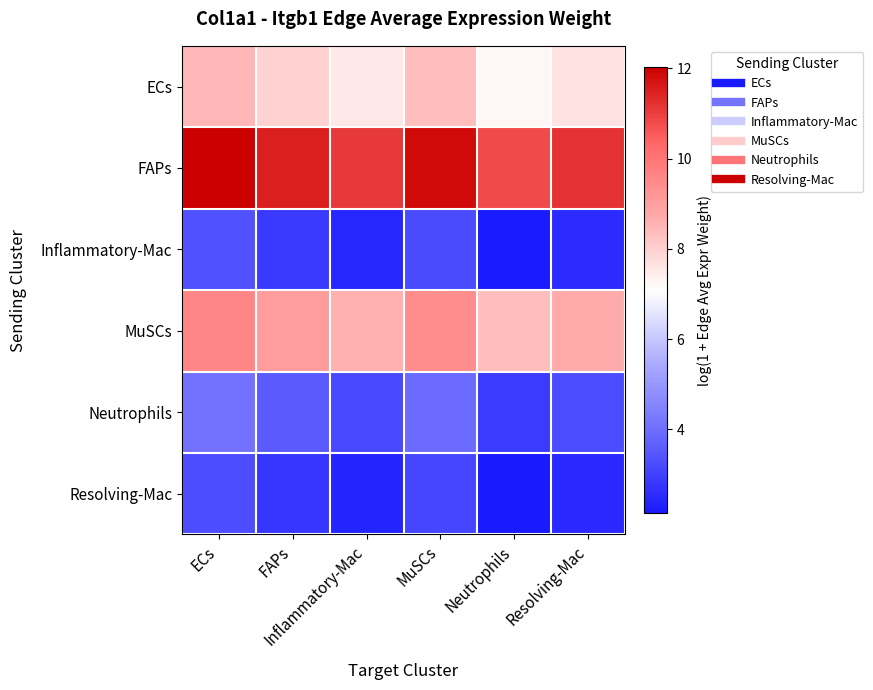

Reading right to left, extract all data points from this chart.

ECs: Resolving-Mac=7.6	Neutrophils=7.3	MuSCs=8.3	Inflammatory-Mac=7.5	FAPs=8.0	ECs=8.5
FAPs: Resolving-Mac=11.2	Neutrophils=10.8	MuSCs=11.9	Inflammatory-Mac=11.1	FAPs=11.5	ECs=12.0
Inflammatory-Mac: Resolving-Mac=2.5	Neutrophils=2.2	MuSCs=3.2	Inflammatory-Mac=2.4	FAPs=2.8	ECs=3.3
MuSCs: Resolving-Mac=8.7	Neutrophils=8.4	MuSCs=9.4	Inflammatory-Mac=8.6	FAPs=9.0	ECs=9.6
Neutrophils: Resolving-Mac=3.3	Neutrophils=2.9	MuSCs=3.9	Inflammatory-Mac=3.2	FAPs=3.6	ECs=4.1
Resolving-Mac: Resolving-Mac=2.5	Neutrophils=2.1	MuSCs=3.1	Inflammatory-Mac=2.4	FAPs=2.8	ECs=3.3